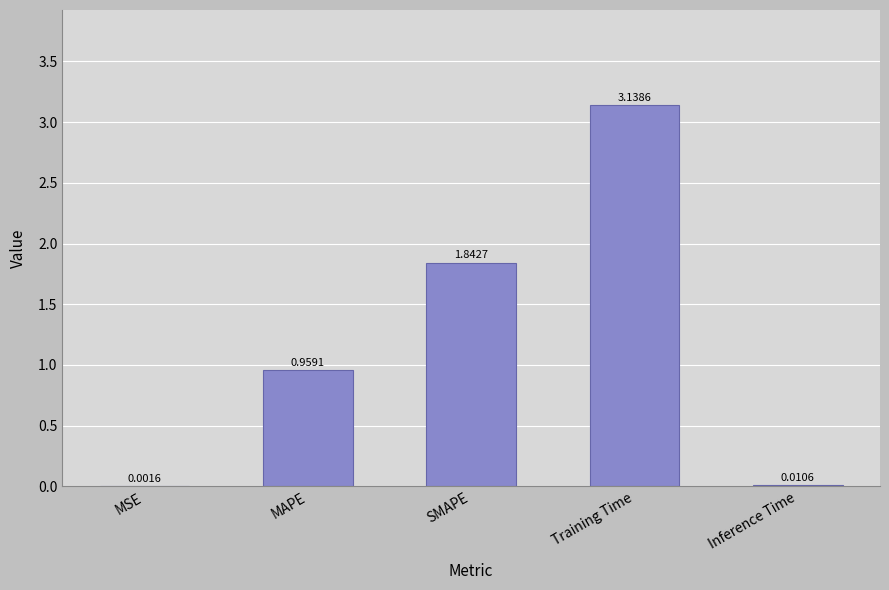

At which category does the chart reach its peak across all series?

Training Time